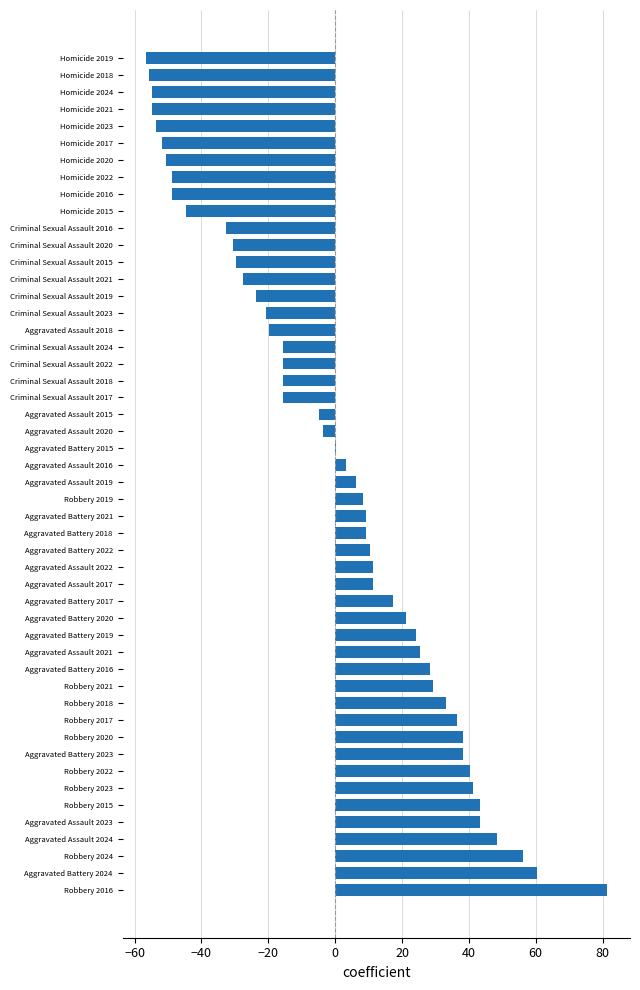

Which label corresponds to the largest value in the chart?

Robbery 2016